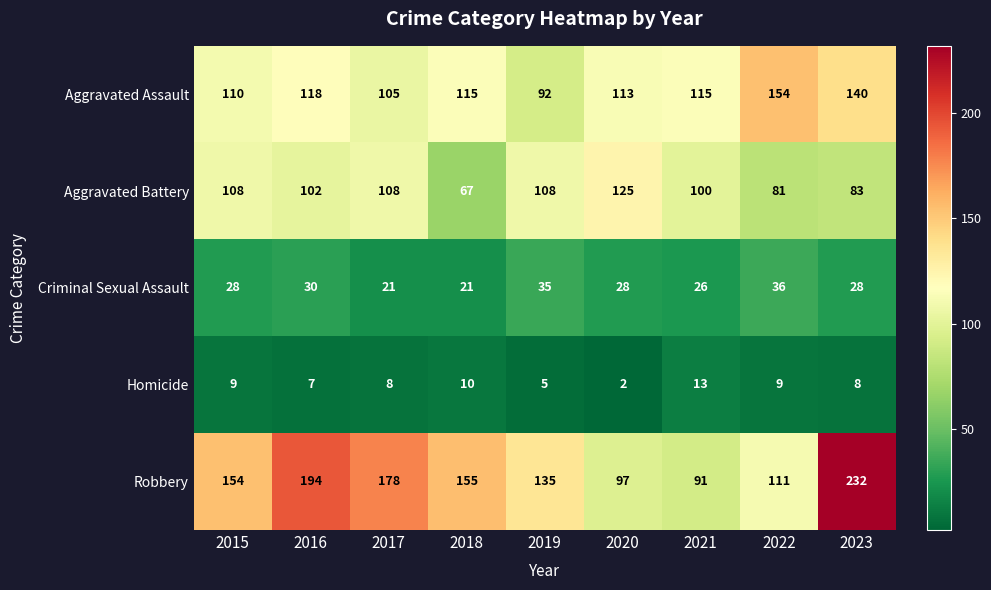

Rank the series by their maximum value, from lowest to highest.

Homicide, Criminal Sexual Assault, Aggravated Battery, Aggravated Assault, Robbery